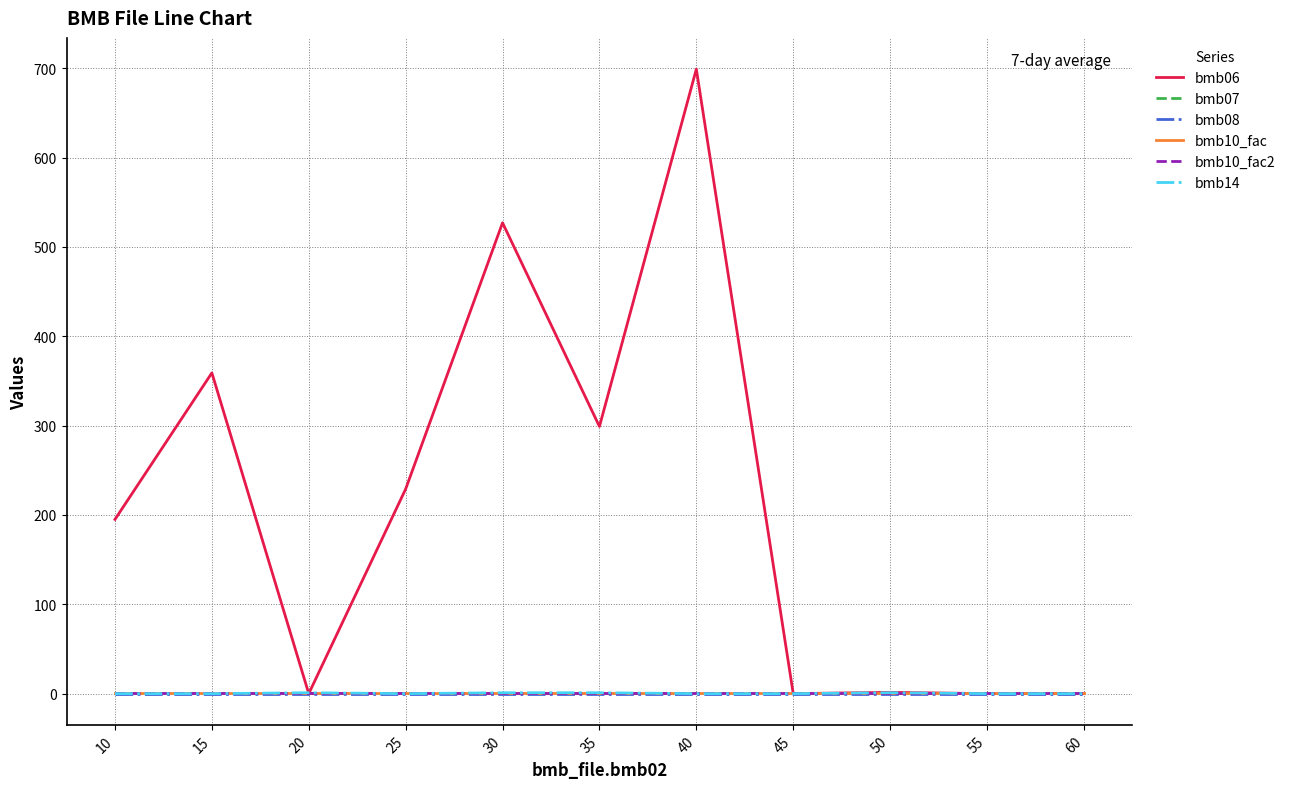

Is it true that bmb06 equals 92.1 at 25?

False